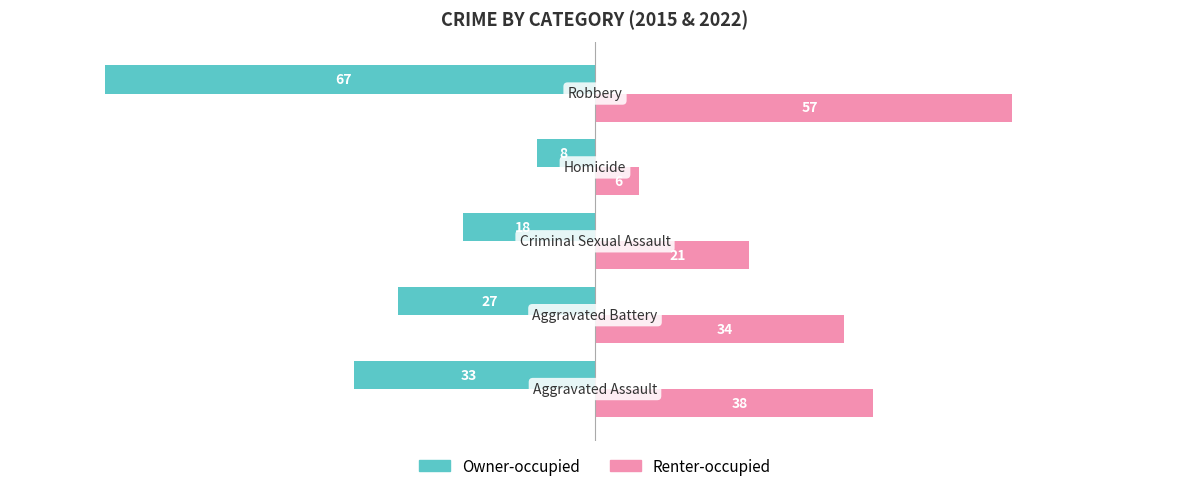

What is the highest value of the Renter-occupied series?

57